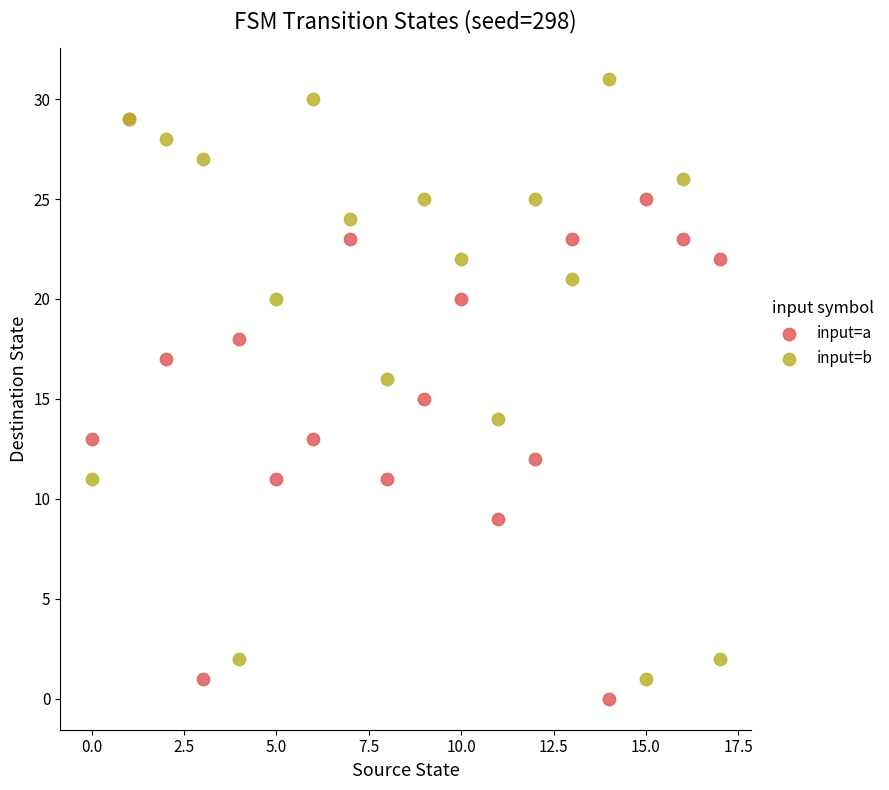

Which series contains the highest Y value?

input=b